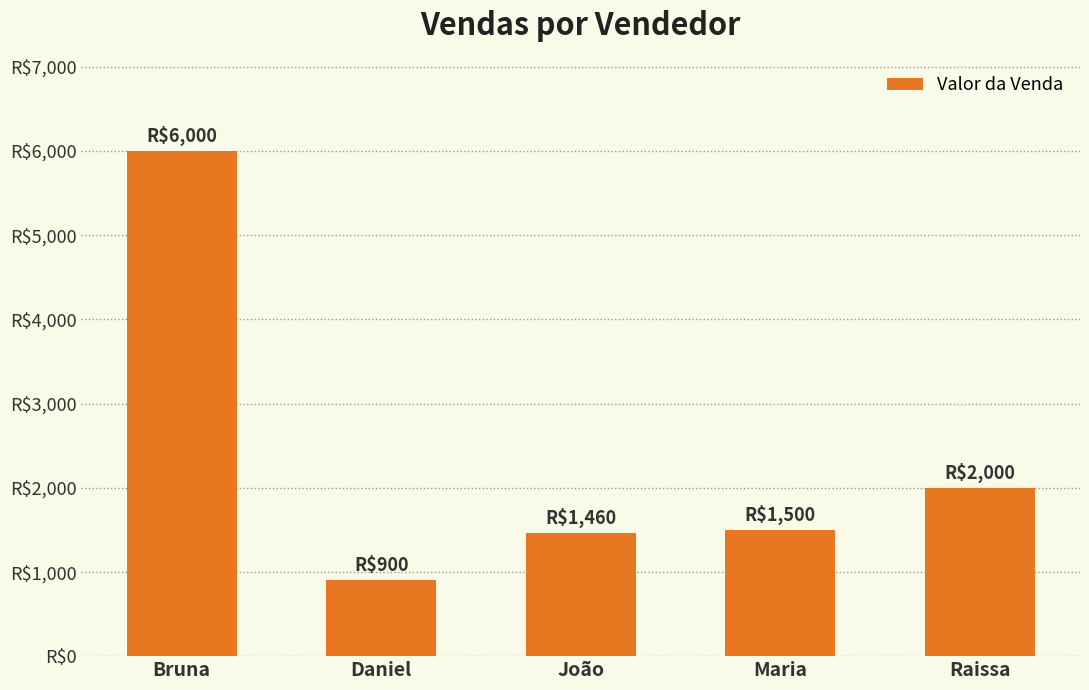

What is the change in value from Daniel to Raissa?

+1100